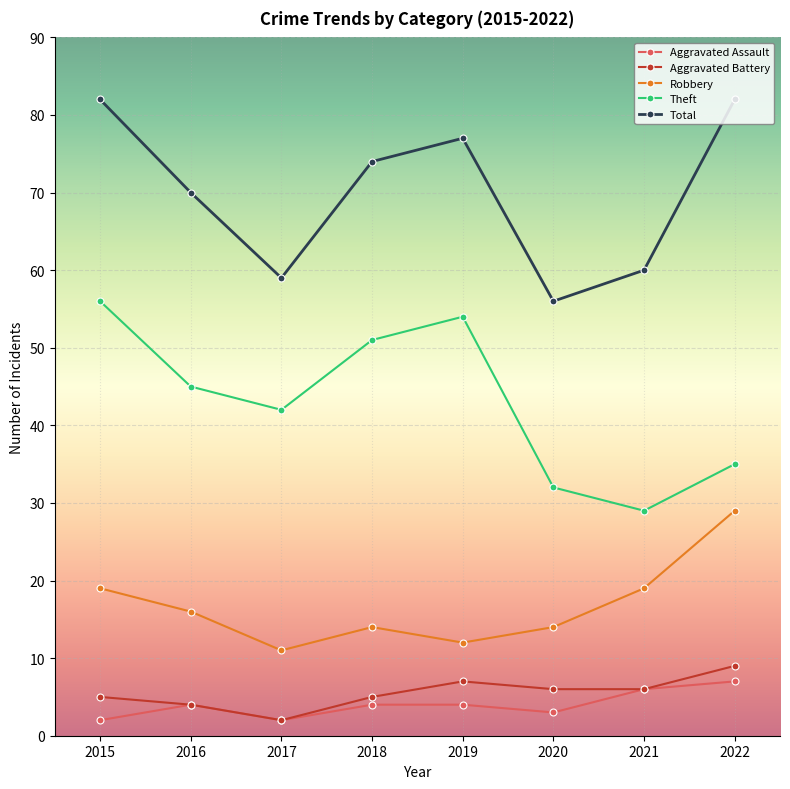

Which series changed the most between 2018 and 2020?

Theft